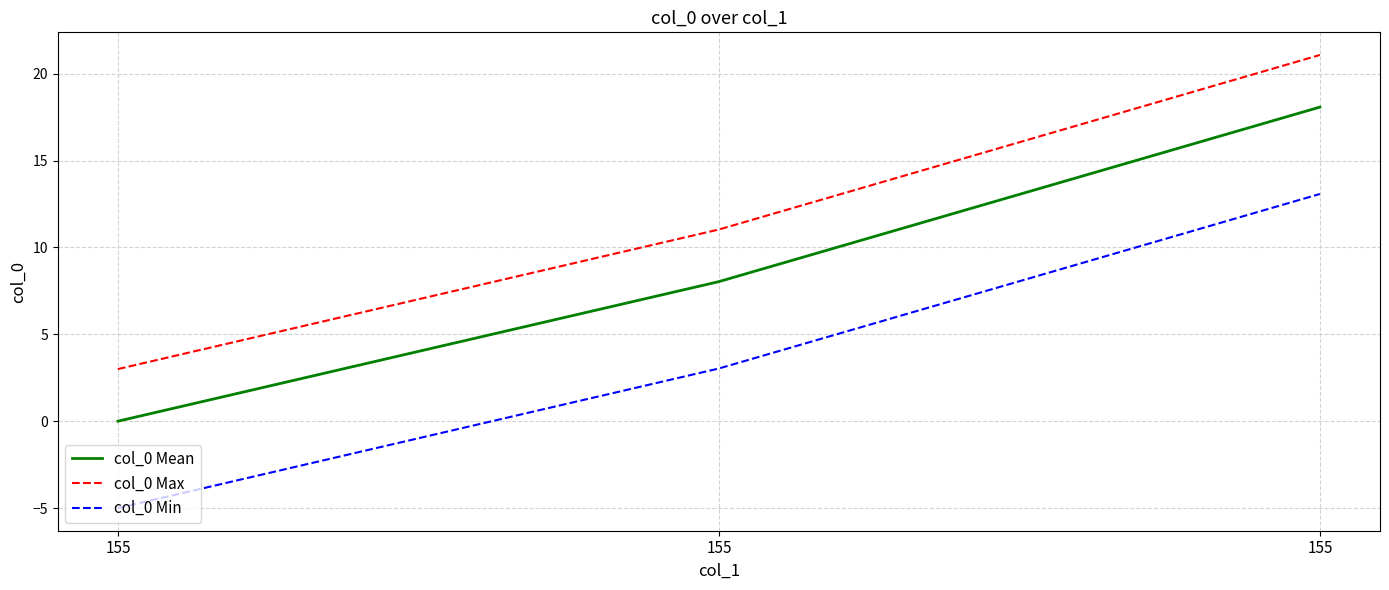

What is the sum of all col_0 Mean values?

26.1